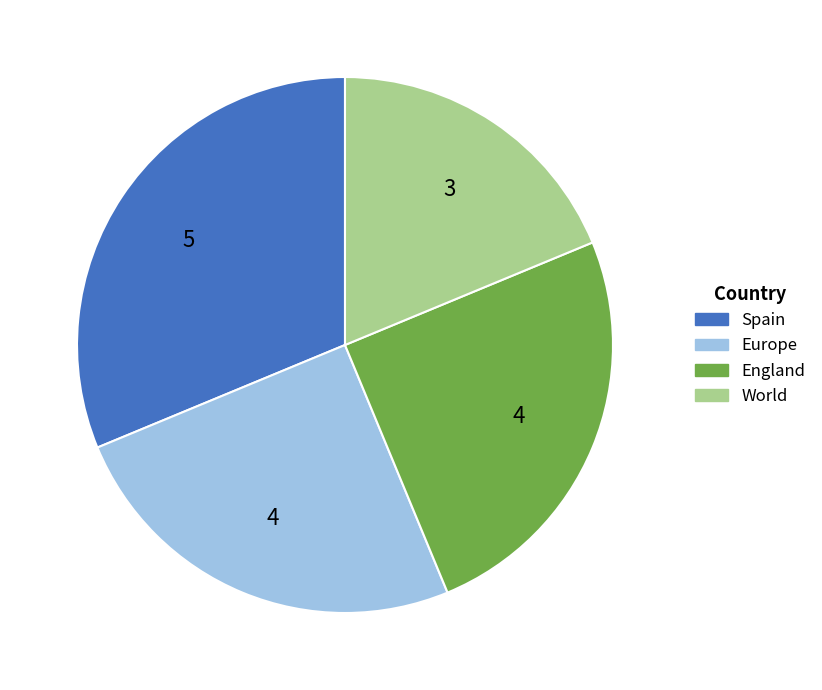

Which category has the smallest portion of the pie?

World